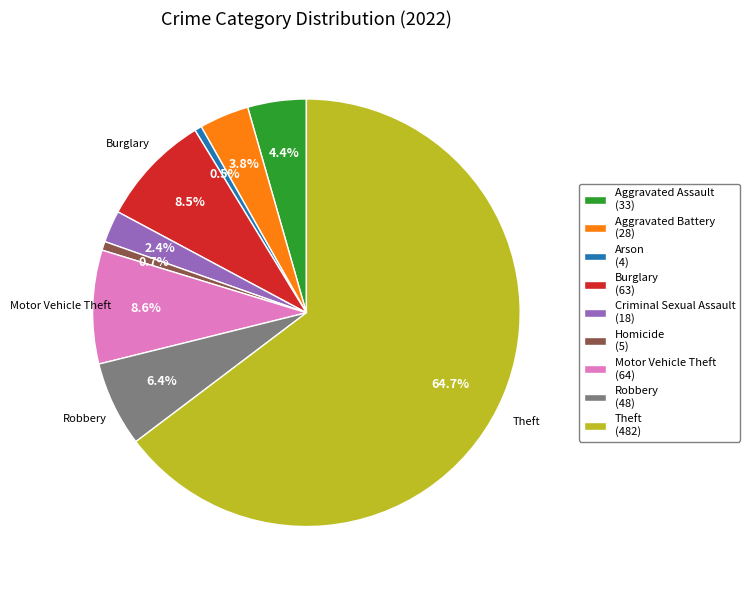

To the nearest percent, what is the difference between the largest and smallest slice percentages?

64%